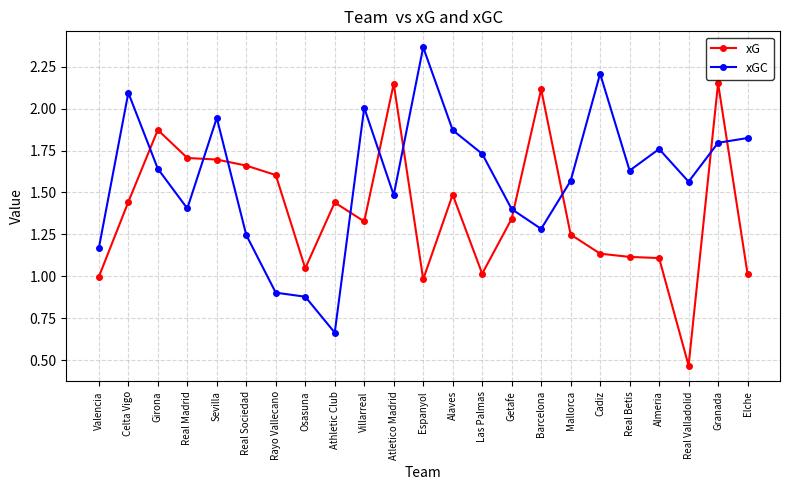

Where is the first local maximum for xG?

Girona